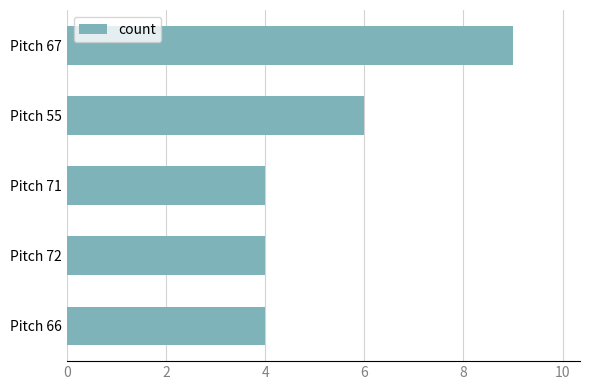

Reading top to bottom, extract all data points from this chart.

Pitch 67=9	Pitch 55=6	Pitch 71=4	Pitch 72=4	Pitch 66=4